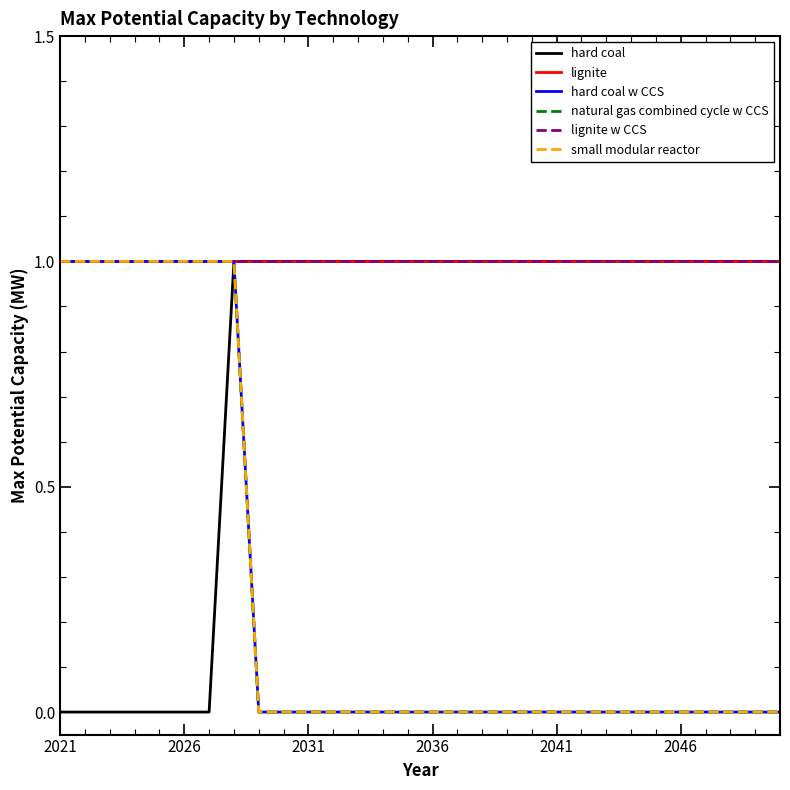

At which category is the sum across all series the highest?

7